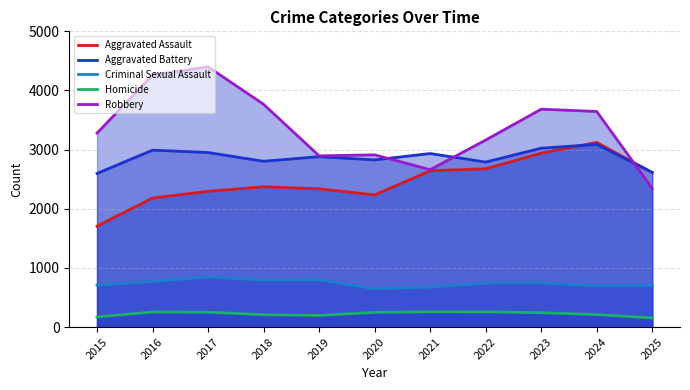

Is the value of Aggravated Battery at 2019 greater than the value of Robbery at 2025?

Yes